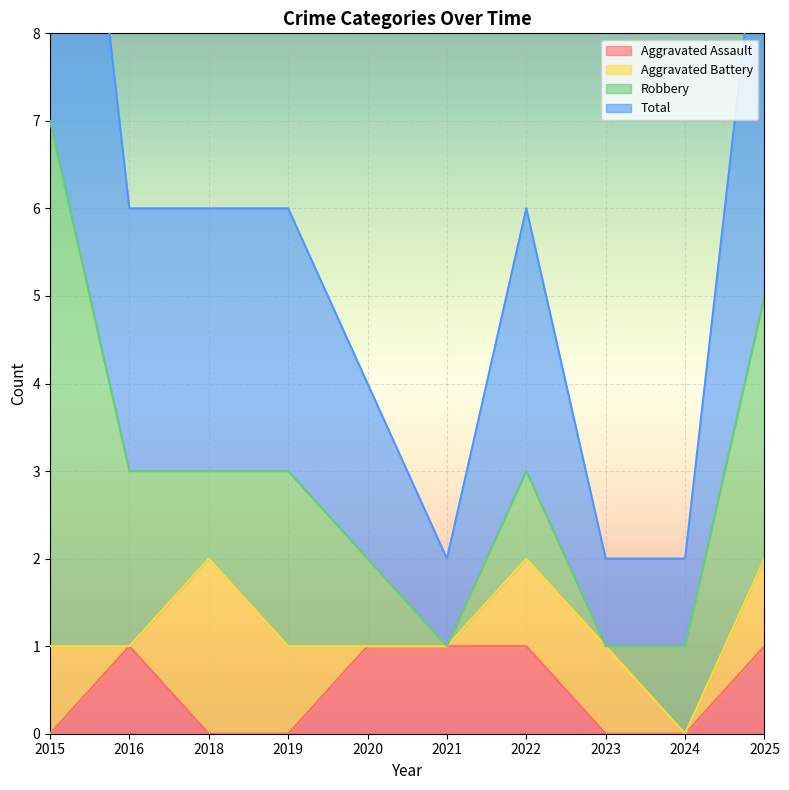

At which category does Total reach its first local valley?

2021